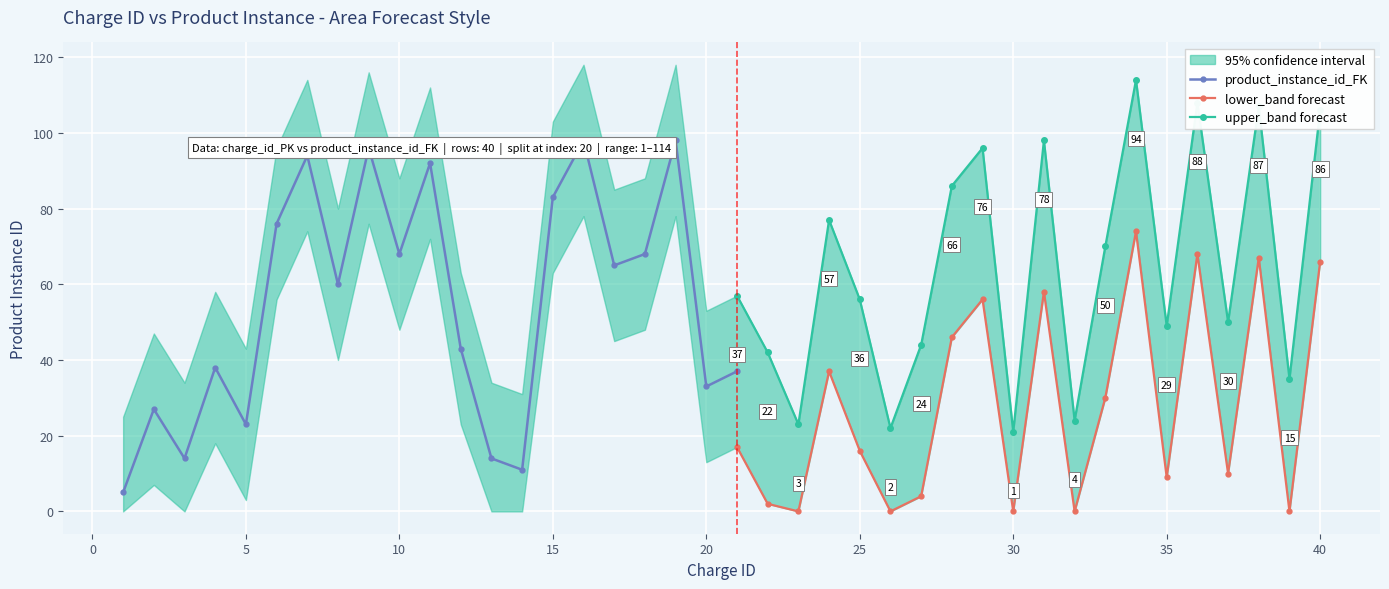

Which has a higher value, 34 or 30?

34